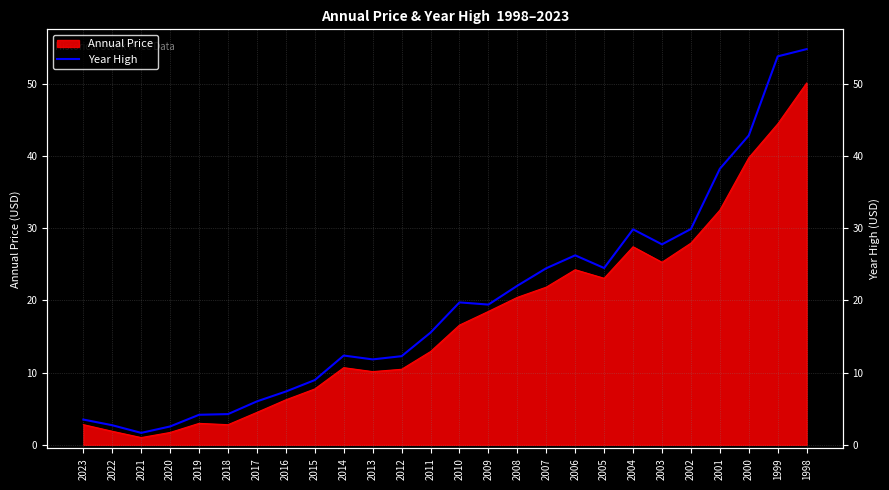

Where does the data first go above 19?

2010